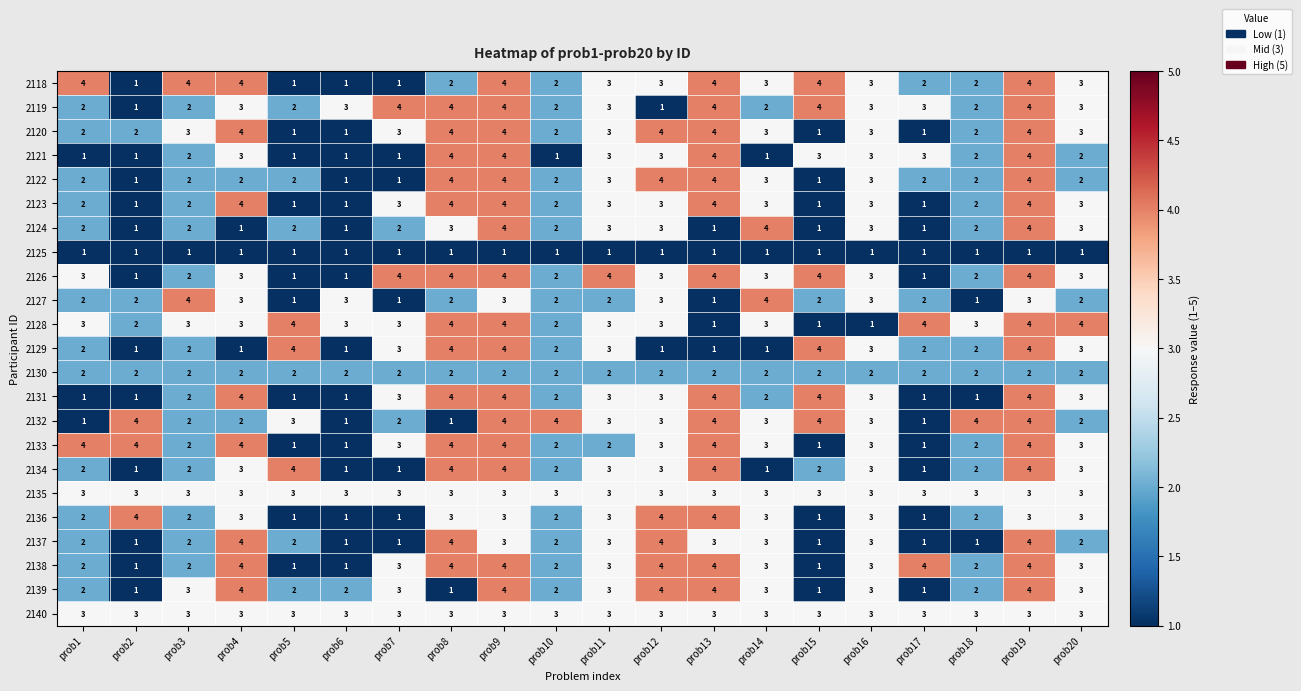

What is the greatest value displayed?

4